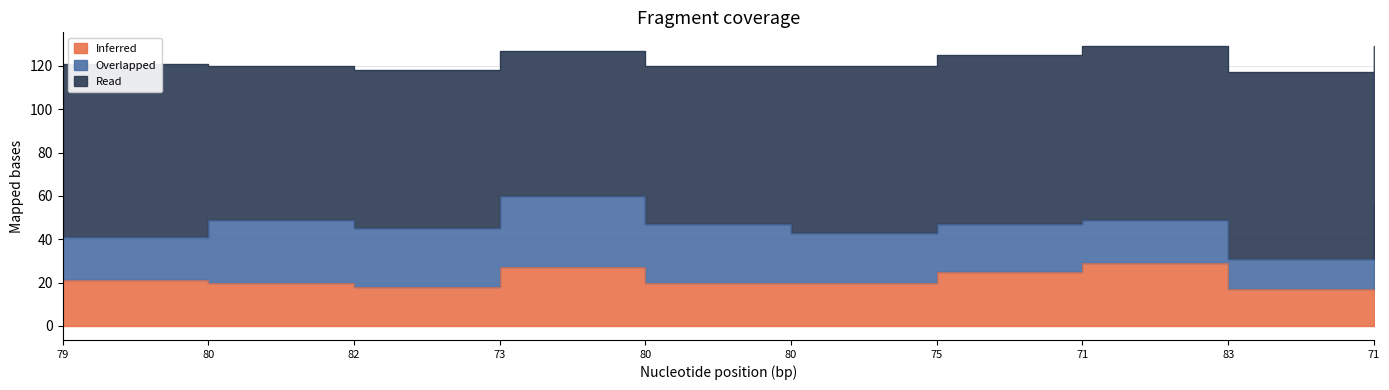

What is the label of the 5th point from the left?

80